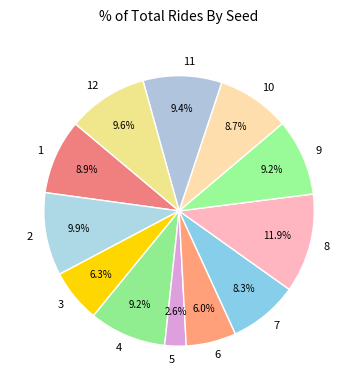

To the nearest percent, what percentage of the pie is 9?

9%